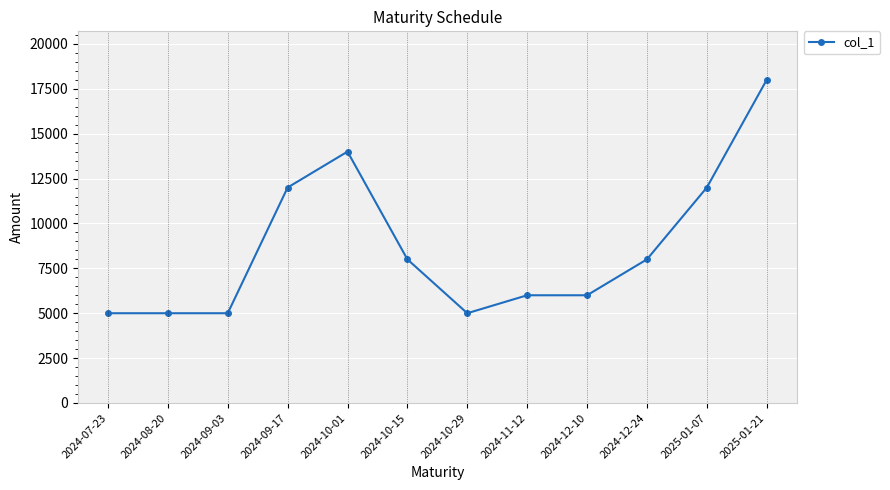

What is the change in value from 2024-08-20 to 2024-10-15?

+3000